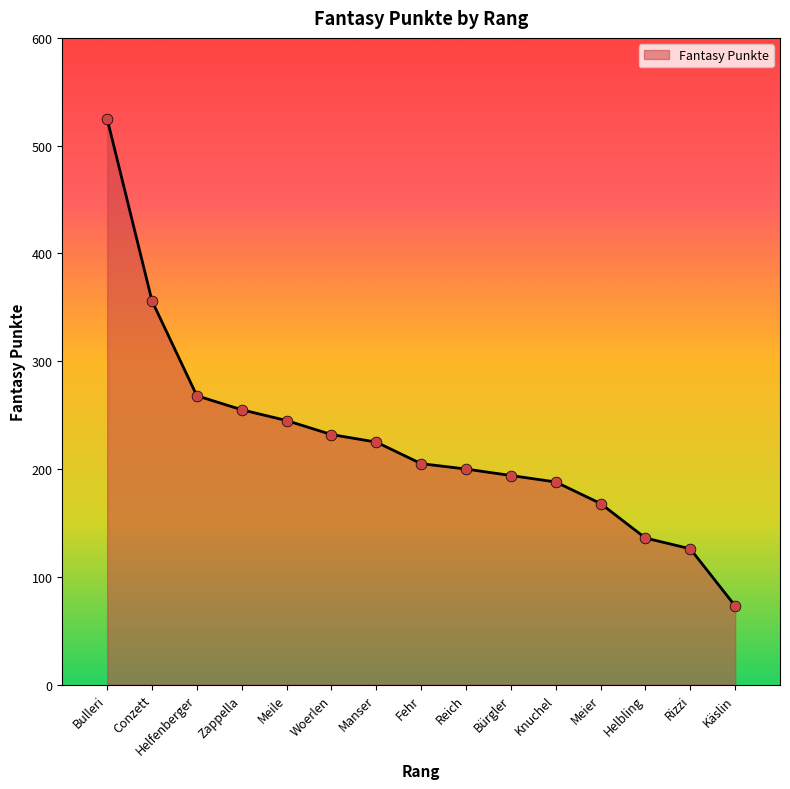

Between Conzett and Meile, which is larger?

Conzett